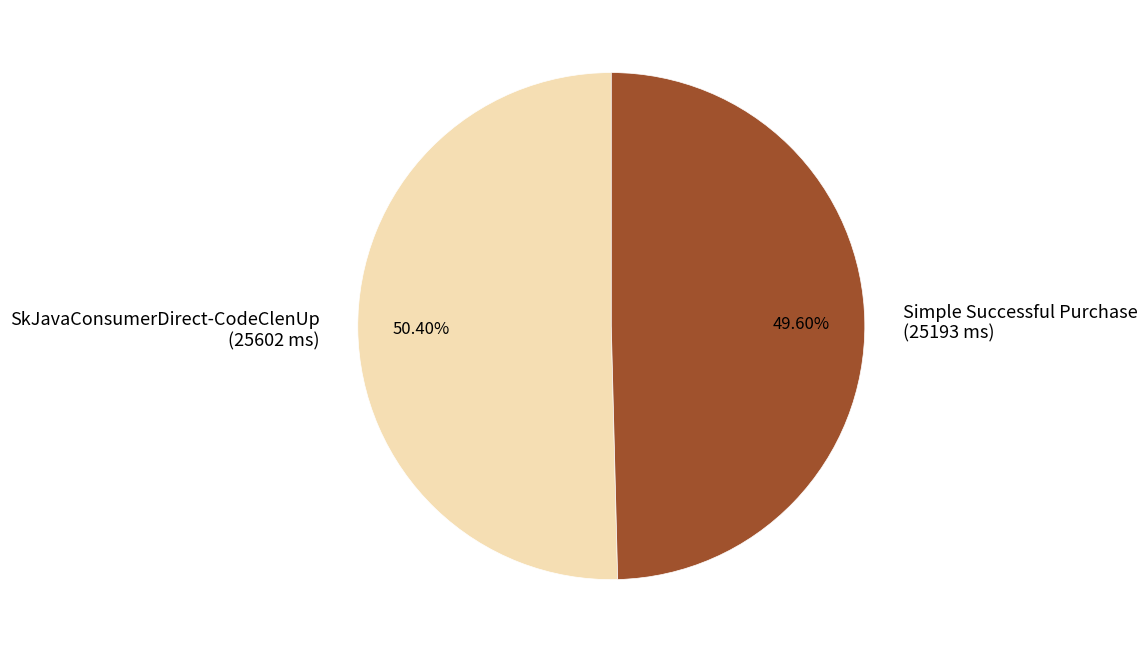

To the nearest percent, what is the average slice percentage?

50%